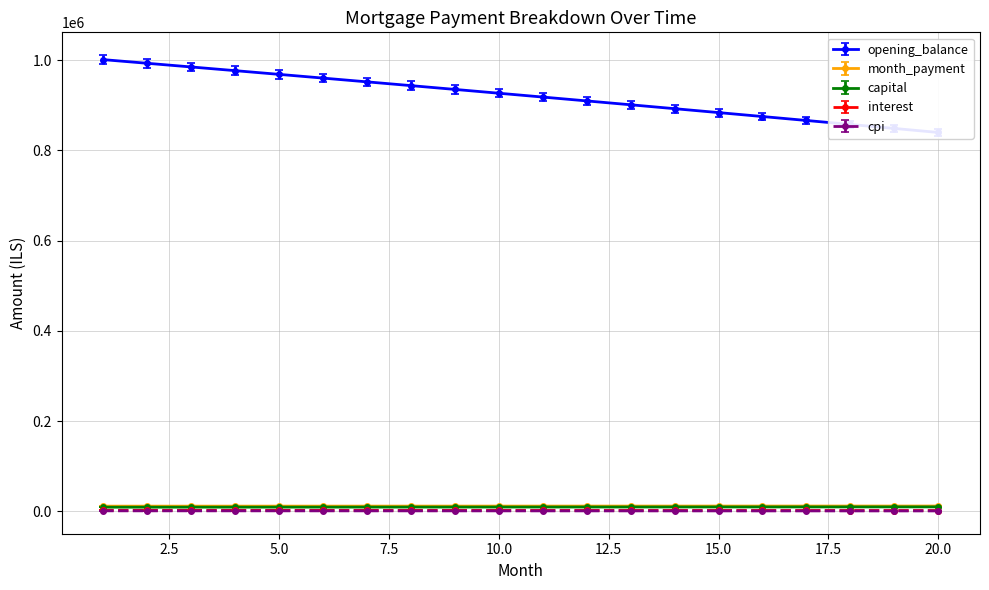

True or false: opening_balance and capital intersect in this chart.

False